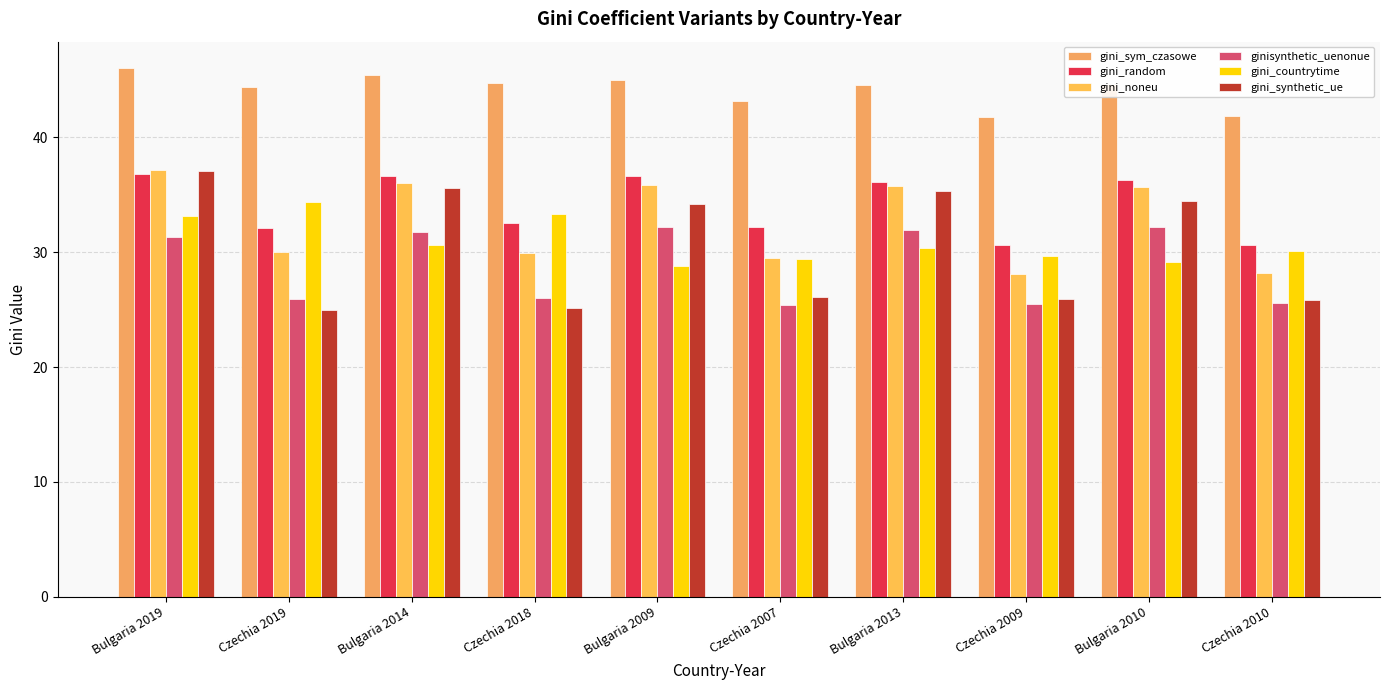

Are the bars horizontal?

No